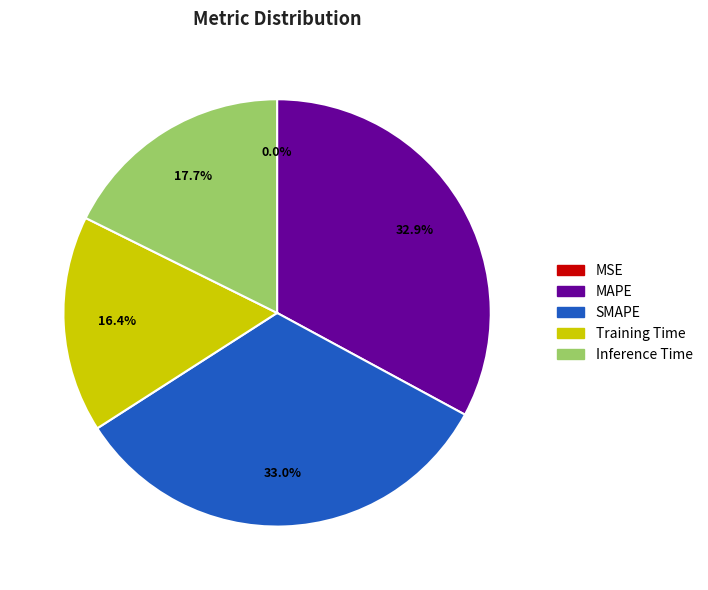

To the nearest percent, what percentage of the pie is Training Time?

16%